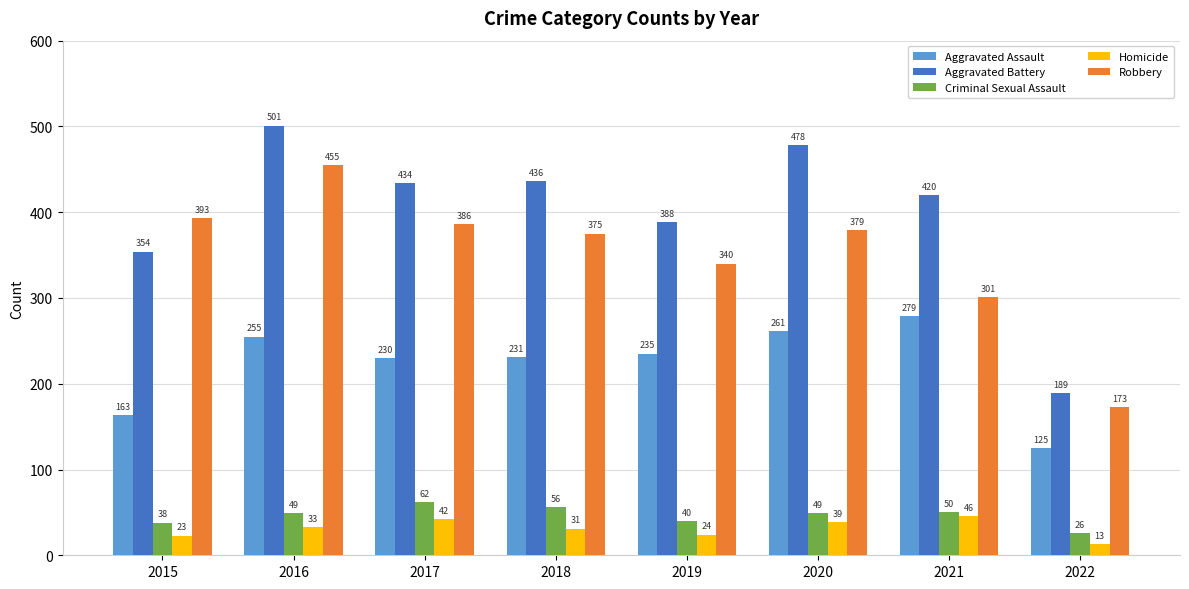

The Robbery series shows 88 at 2021. True or false?

False